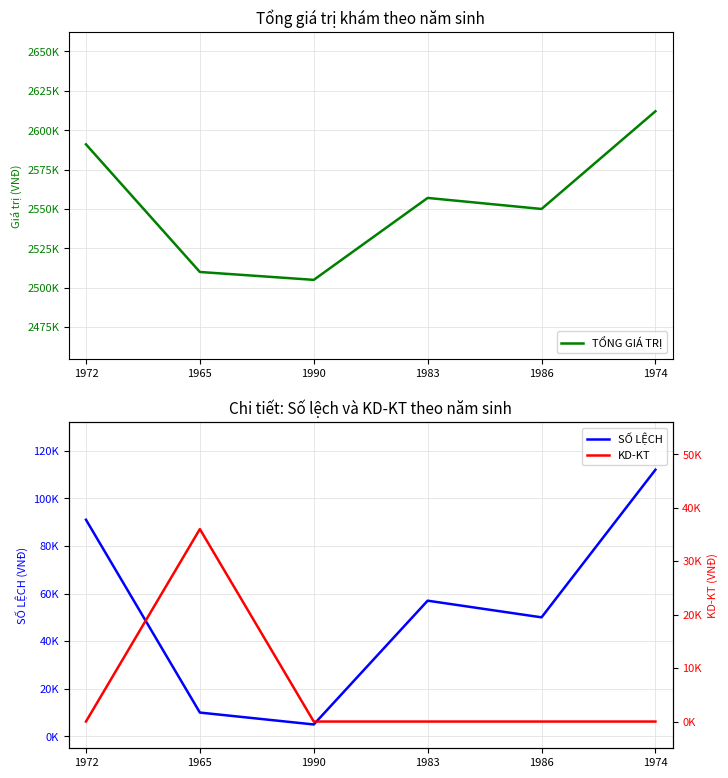

At which category does the chart reach its peak across all series?

1974